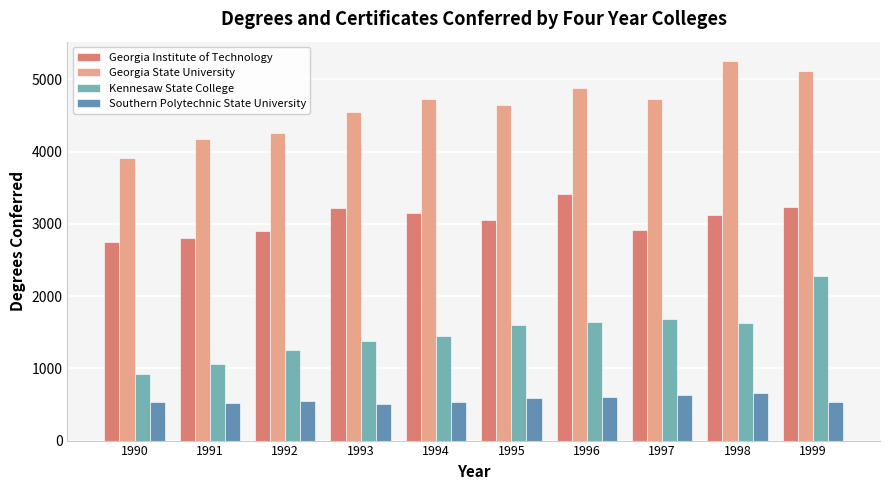

What is the value of the Georgia State University bar at the 2nd from the left?

4177